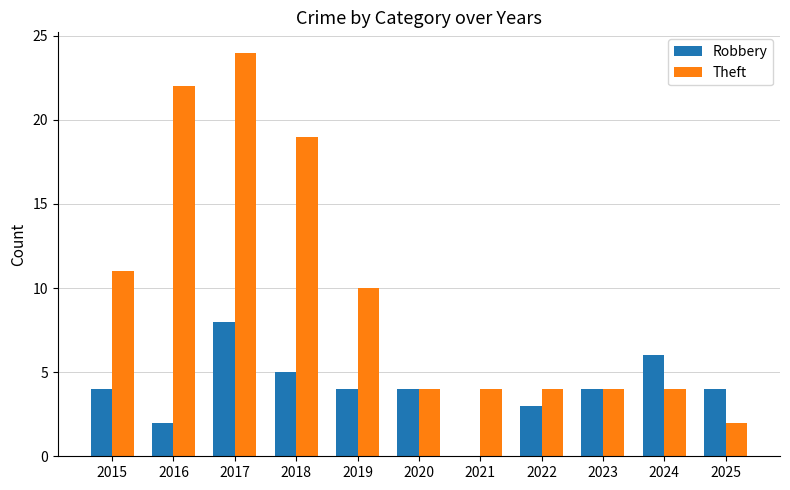

What is the average value of the Robbery series?

4